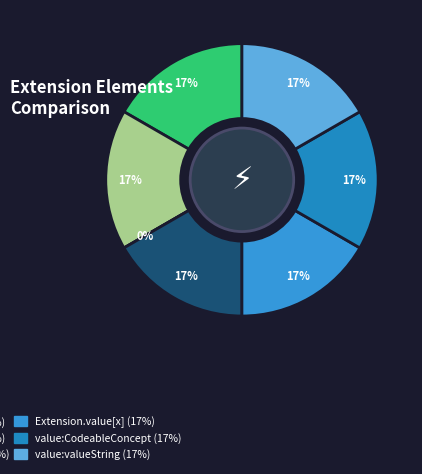

What is the smallest slice in the pie chart?

Extension.extension